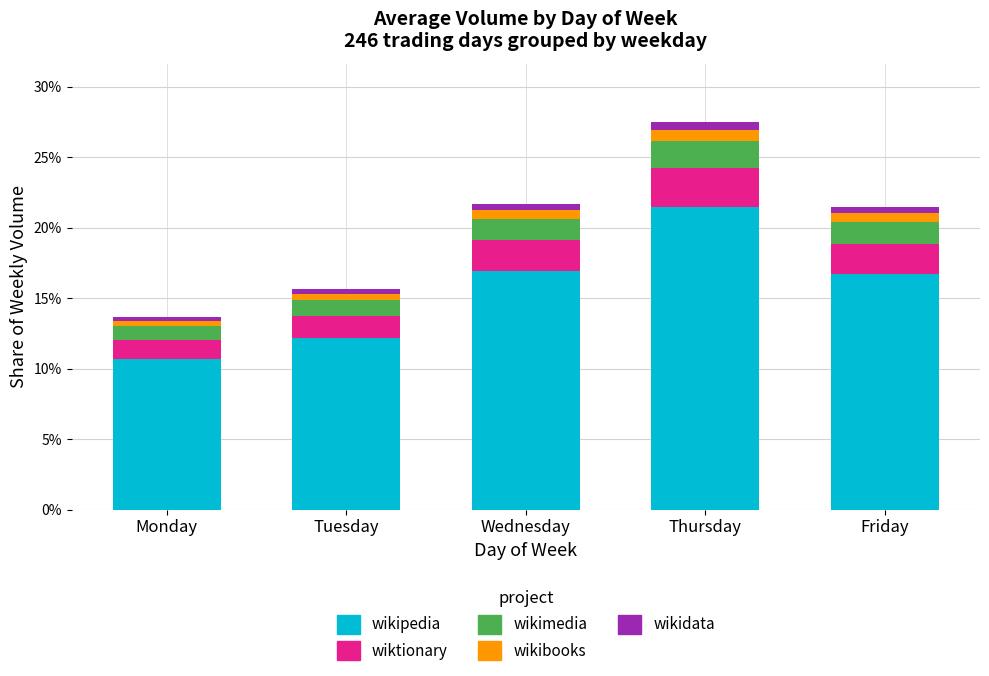

Where does the wikipedia series first go above 16?

Wednesday